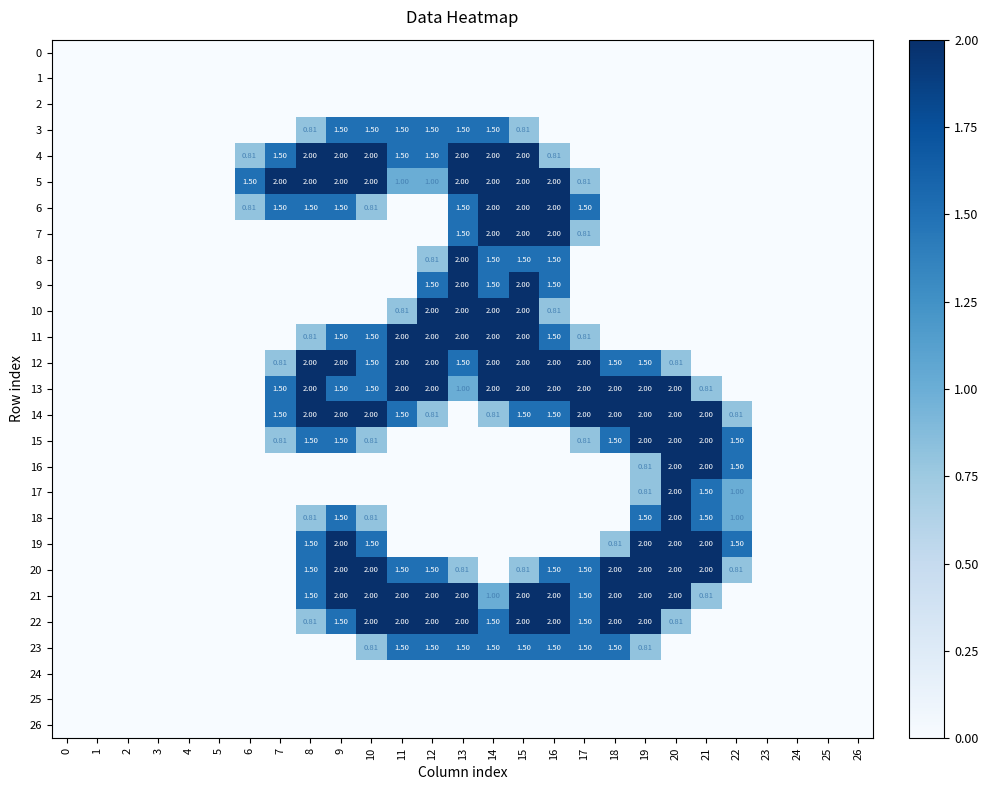

At how many categories does at least one series exceed 0?

17